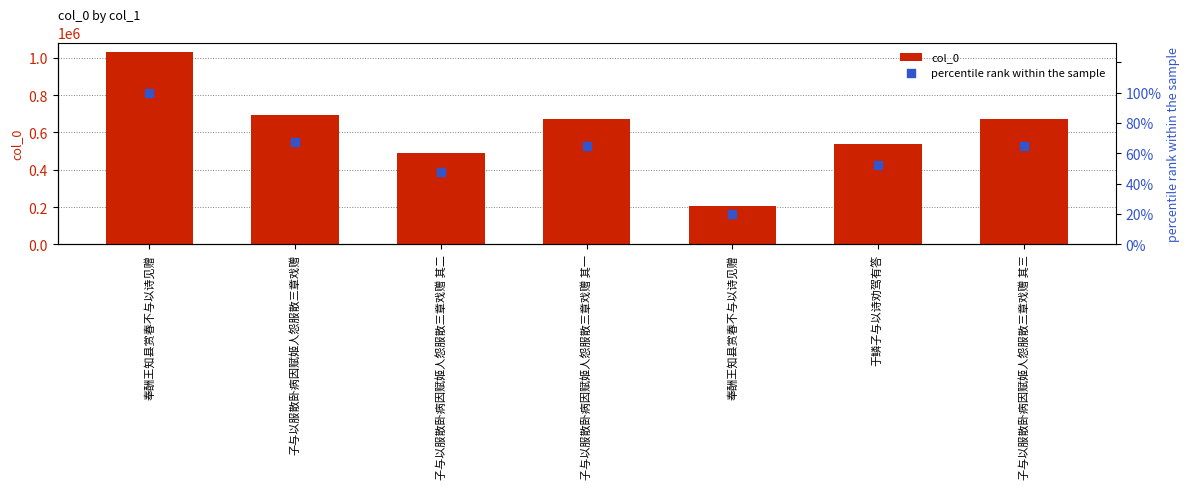

Which series reaches the maximum Y coordinate?

col_0